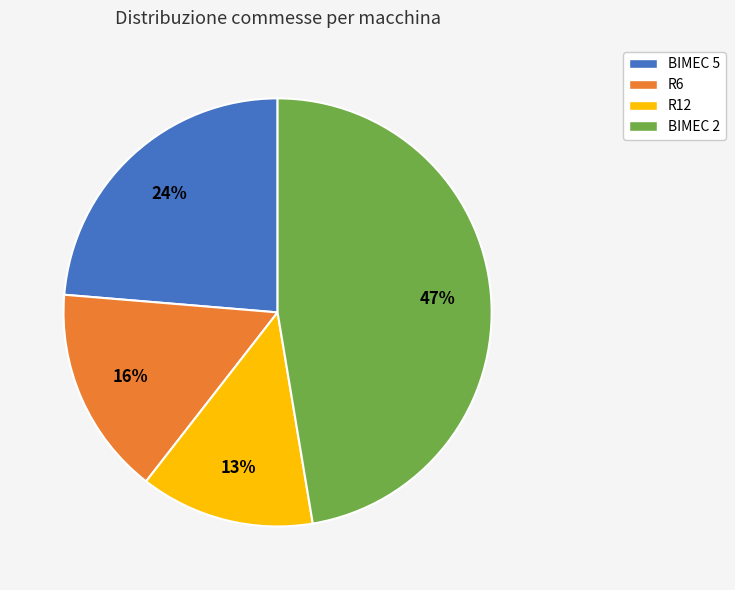

The BIMEC 5 slice represents 37% of the pie. True or false?

False